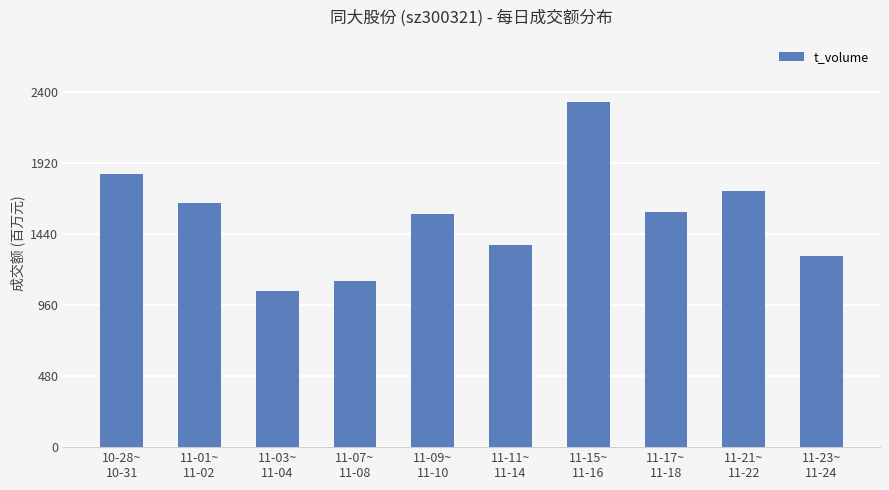

What is the value of the 9th bar from the left?

1730